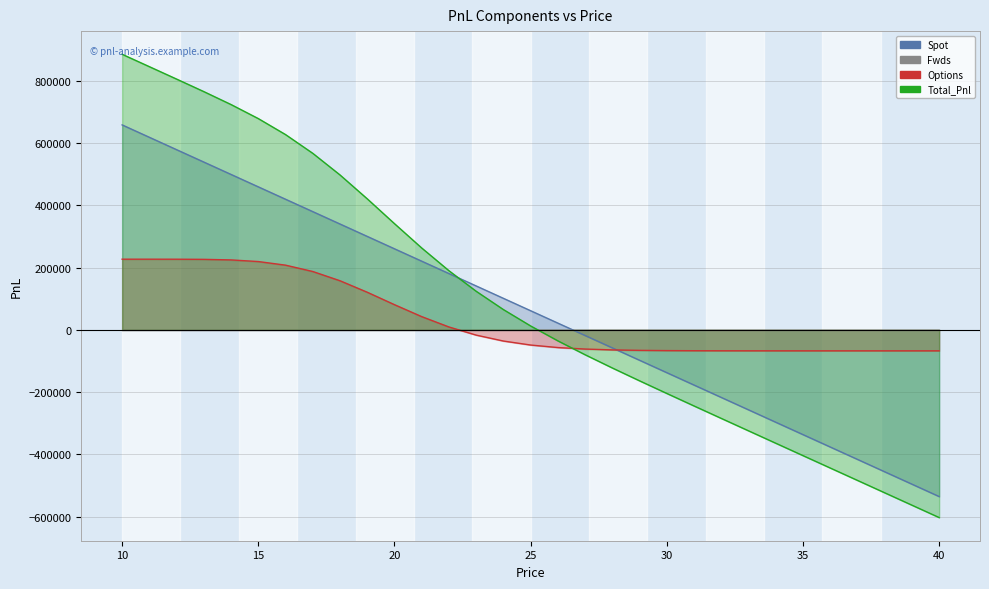

Reading left to right, transcribe all the data shown in this chart.

Spot: 10=658526.9	11=618712.7	12=578898.5	13=539084.3	14=499270.1	15=459455.9	16=419641.7	17=379827.5	18=340013.3	19=300199.1	20=260384.9	21=220570.7	22=180756.5	23=140942.3	24=101128.1	25=61313.9	26=21499.7	27=-18314.5	28=-58128.7	29=-97942.9	30=-137757.1	31=-177571.3	32=-217385.5	33=-257199.7	34=-297013.9	35=-336828.1	36=-376642.3	37=-416456.5	38=-456270.7	39=-496084.9	40=-535899.1
Options: 10=226961.2	11=226954.0	12=226880.4	13=226431.7	14=224617.6	15=219363.5	16=207778.0	17=187387.7	18=157670.0	19=120757.1	20=80789.1	21=42382.3	22=9148.6	23=-17060.7	24=-36092.2	25=-48929.0	26=-57034.1	27=-61857.3	28=-64578.9	29=-66043.0	30=-66797.6	31=-67171.9	32=-67351.1	33=-67434.4	34=-67472.0	35=-67488.5	36=-67495.7	37=-67498.7	38=-67499.9	39=-67500.4	40=-67500.6
Total_Pnl: 10=885488.0	11=845666.6	12=805778.9	13=765515.9	14=723887.7	15=678819.4	16=627419.6	17=567215.2	18=497683.3	19=420956.2	20=341174.0	21=262953.0	22=189905.1	23=123881.6	24=65035.9	25=12384.9	26=-35534.4	27=-80171.8	28=-122707.6	29=-163986.0	30=-204554.8	31=-244743.2	32=-284736.7	33=-324634.1	34=-364485.9	35=-404316.7	36=-444138.0	37=-483955.2	38=-523770.7	39=-563585.4	40=-603399.8